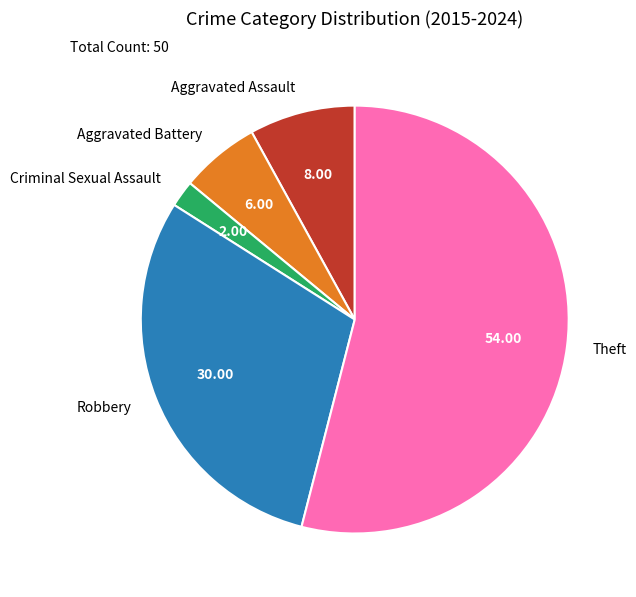

Combined, do Criminal Sexual Assault and Aggravated Assault account for over 50%?

No